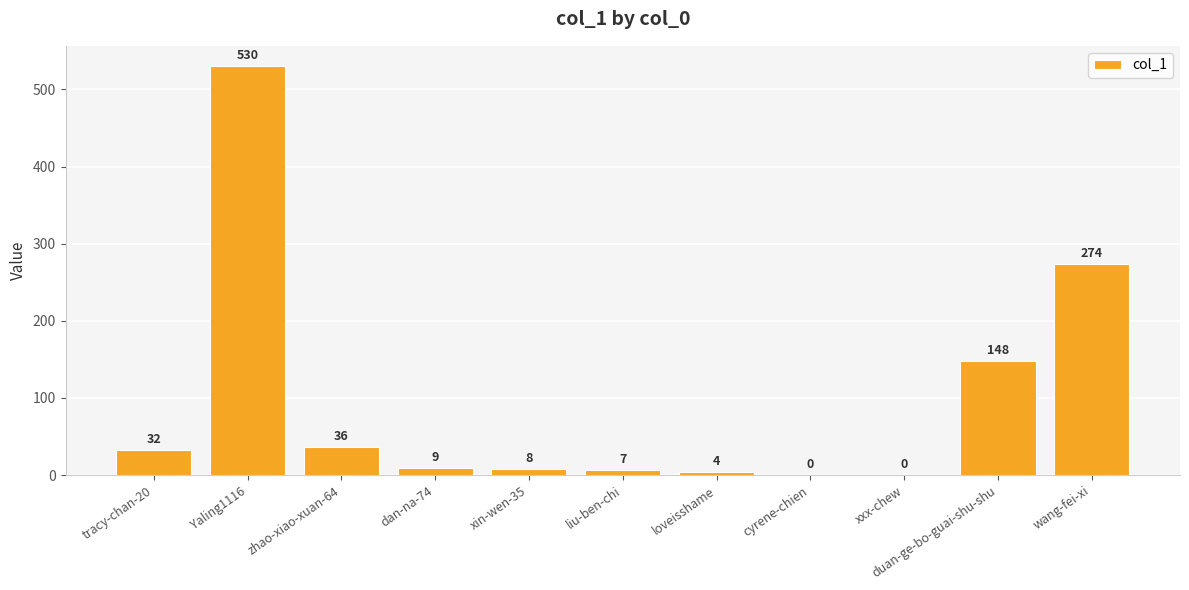

Are the bars horizontal?

No